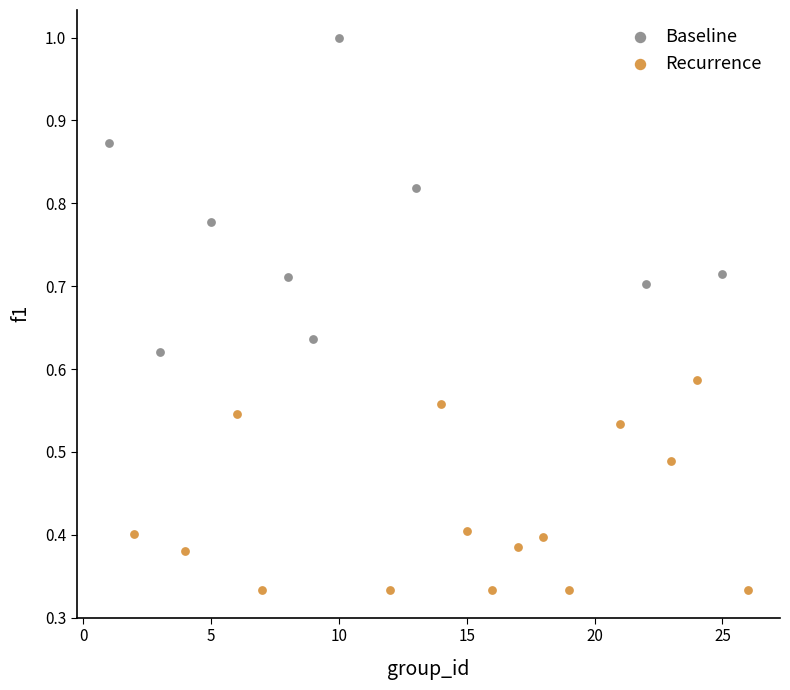

Which series contains the lowest Y value?

Recurrence